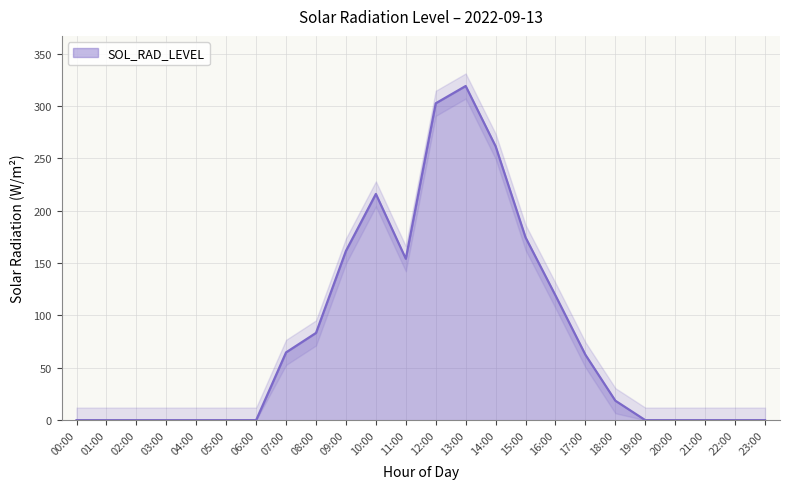

What is the change in value from 09:00 to 18:00?

-143.0